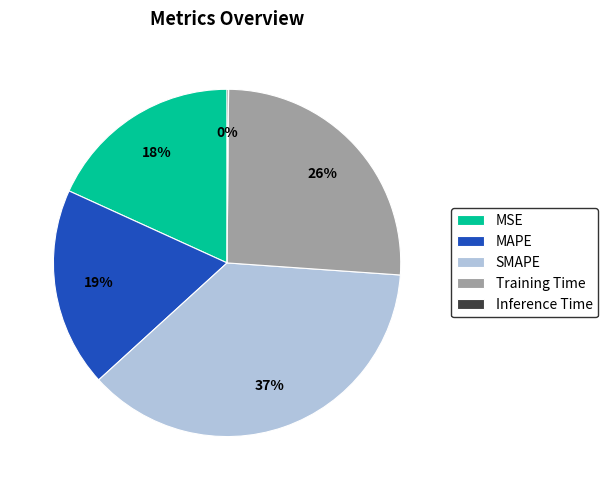

Do MAPE and Training Time together represent more than half of the pie?

No